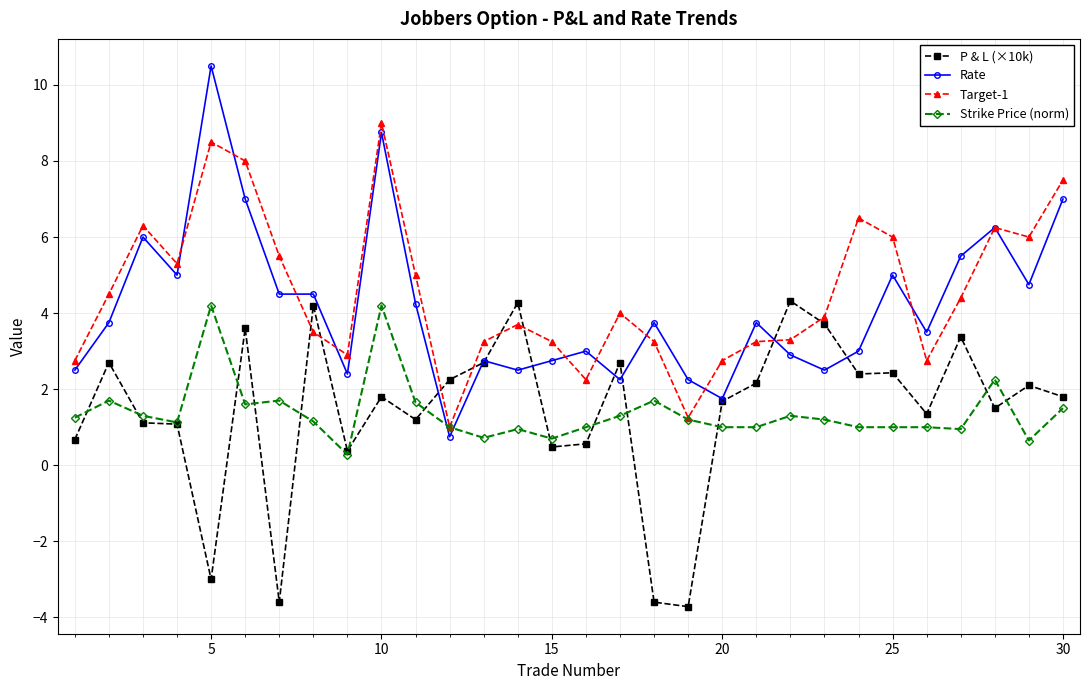

True or false: Target-1 has more than 1 interior local peaks.

True